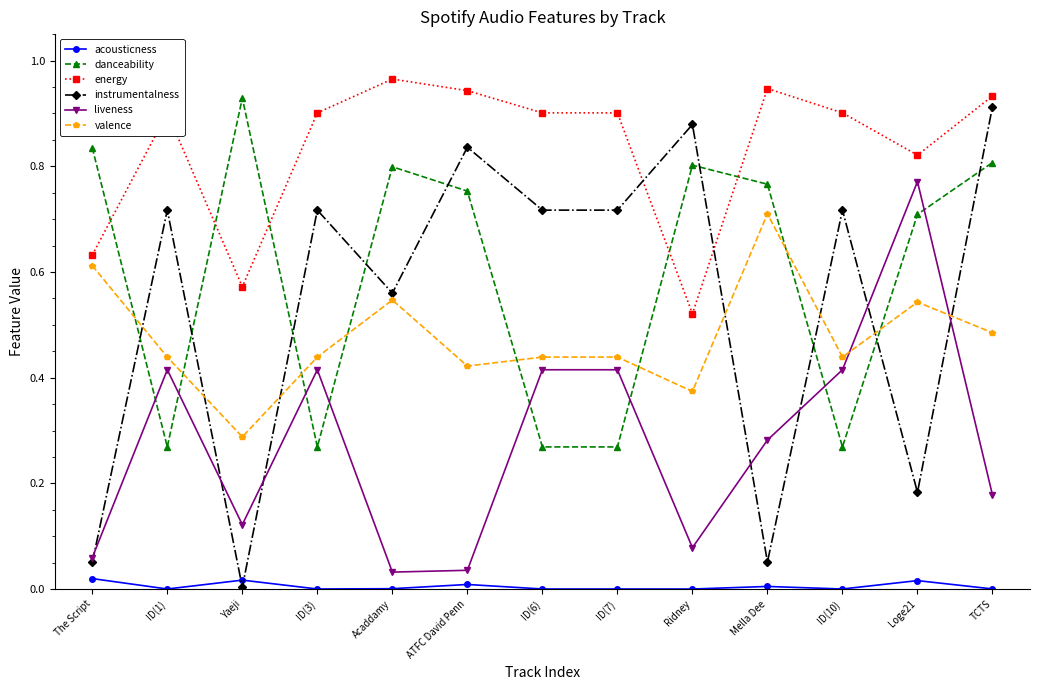

What is the label of the 11th point from the right?

Yaeji